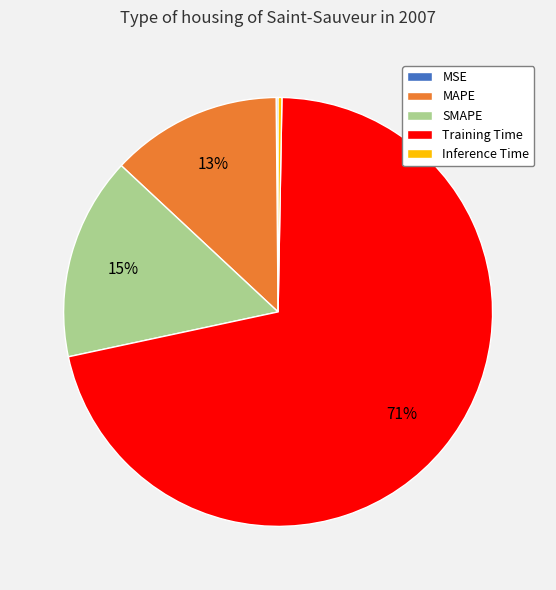

Does any single category account for the majority?

Yes